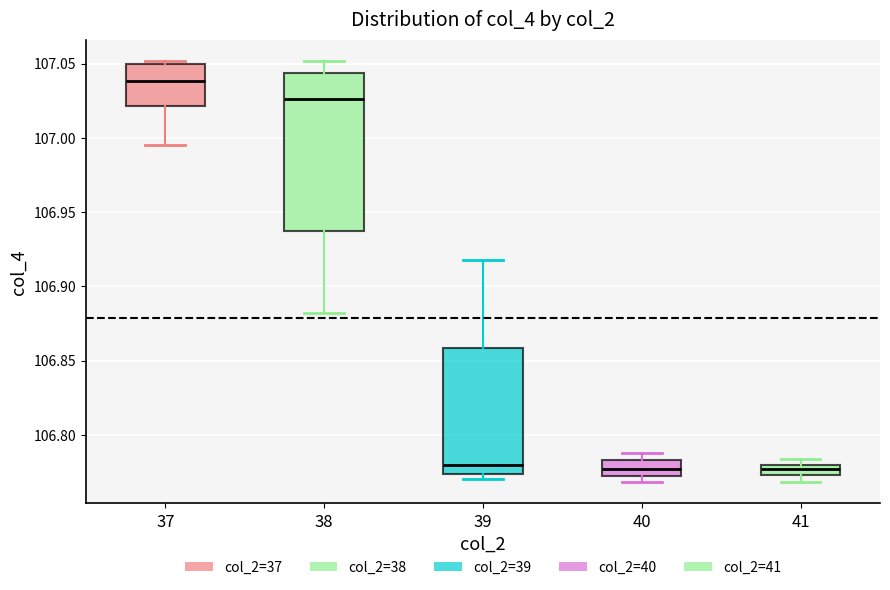

Which box has the highest median line?

37